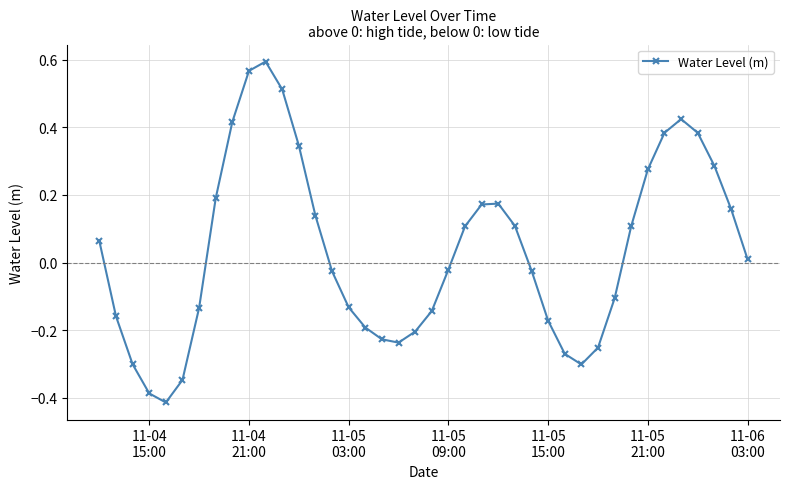

What is the difference between the maximum and second lowest values?

1.0